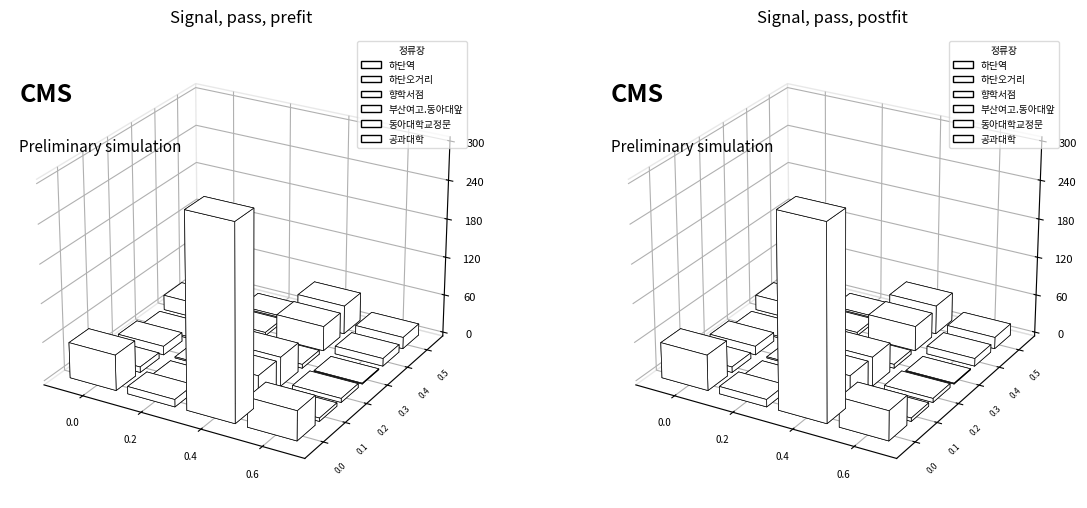

Count the number of categories in the chart.

4